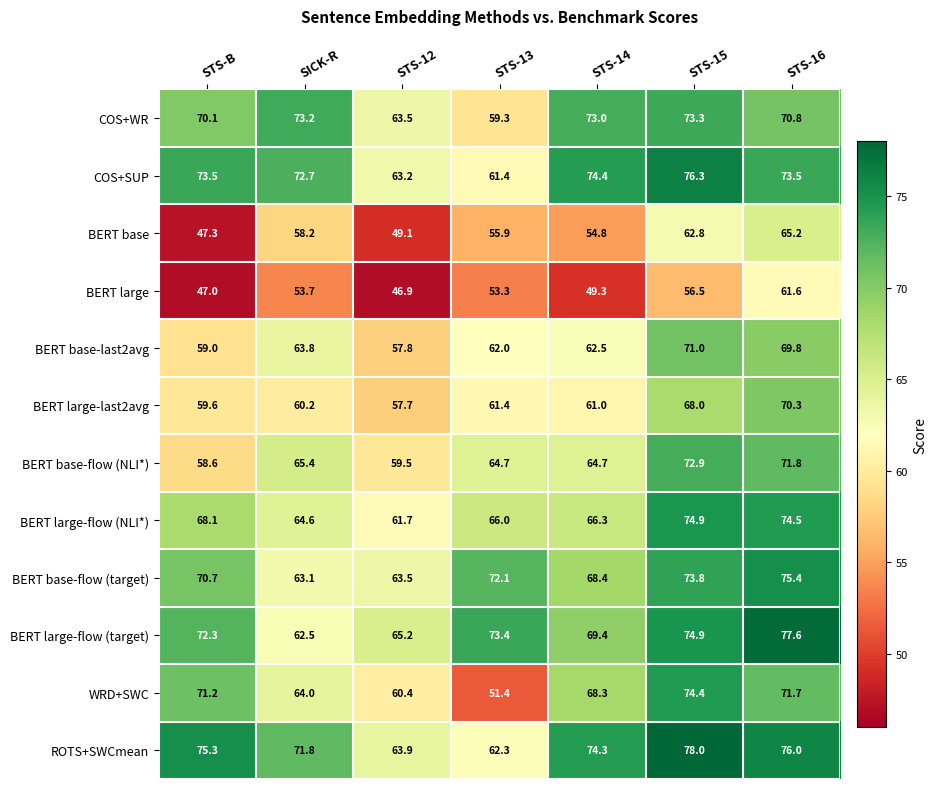

Which series changed the most between STS-12 and STS-13?

WRD+SWC